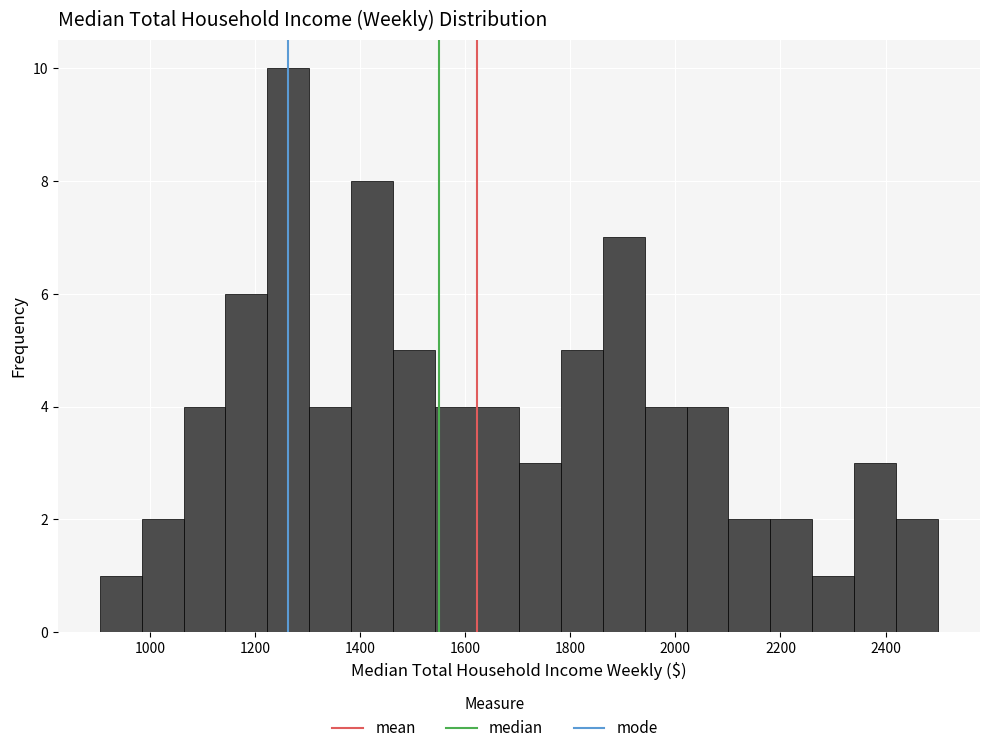

Read against the x-axis, roughly where is the centre of the tallest bar?

1260